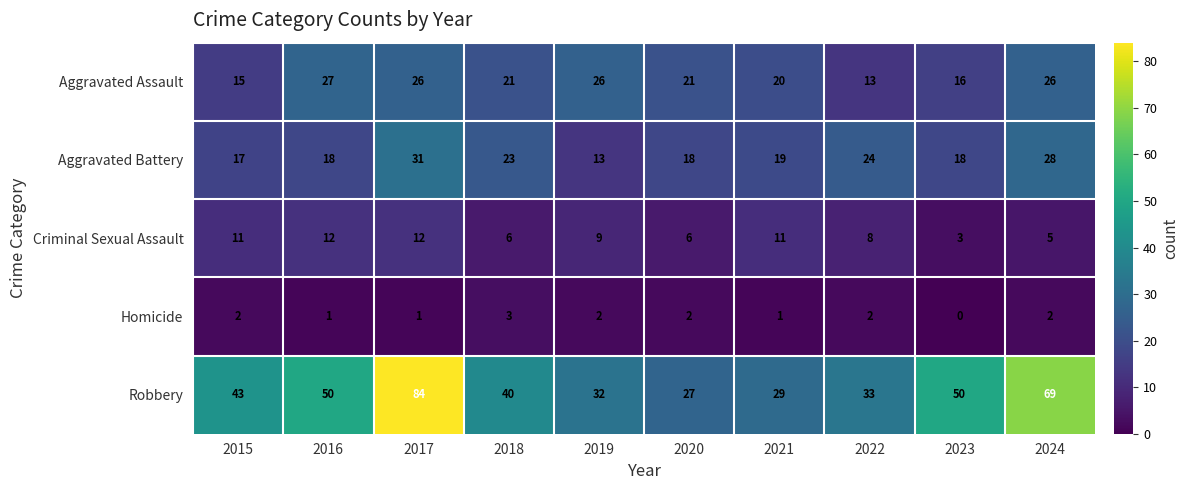

What is the highest value of the Aggravated Battery series?

31